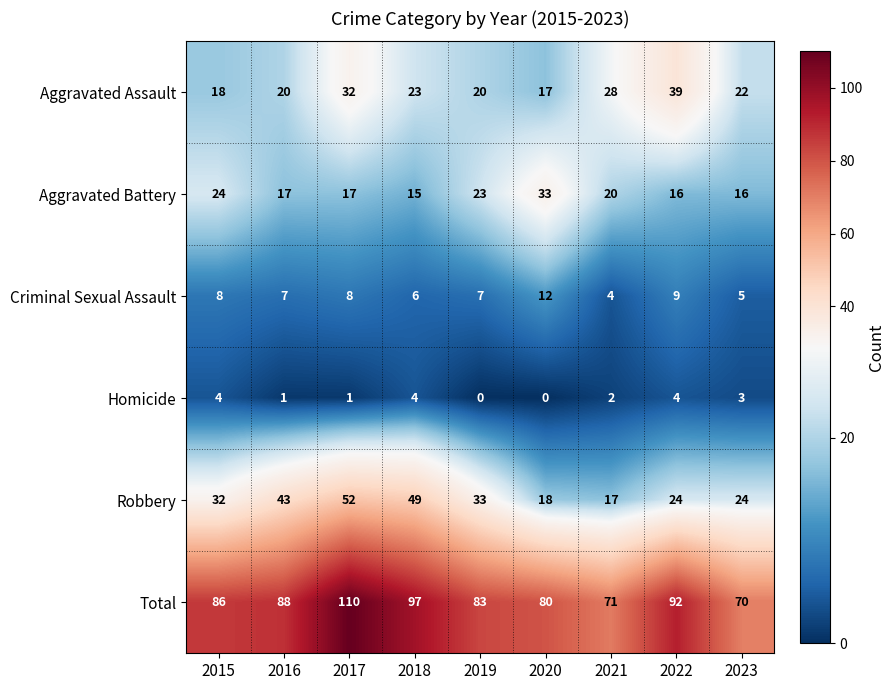

What is the difference between the Homicide values at 2017 and 2015?

3